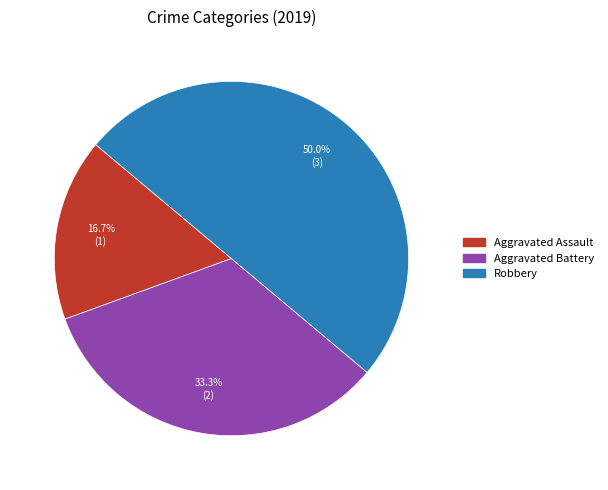

The Robbery slice represents 58% of the pie. True or false?

False